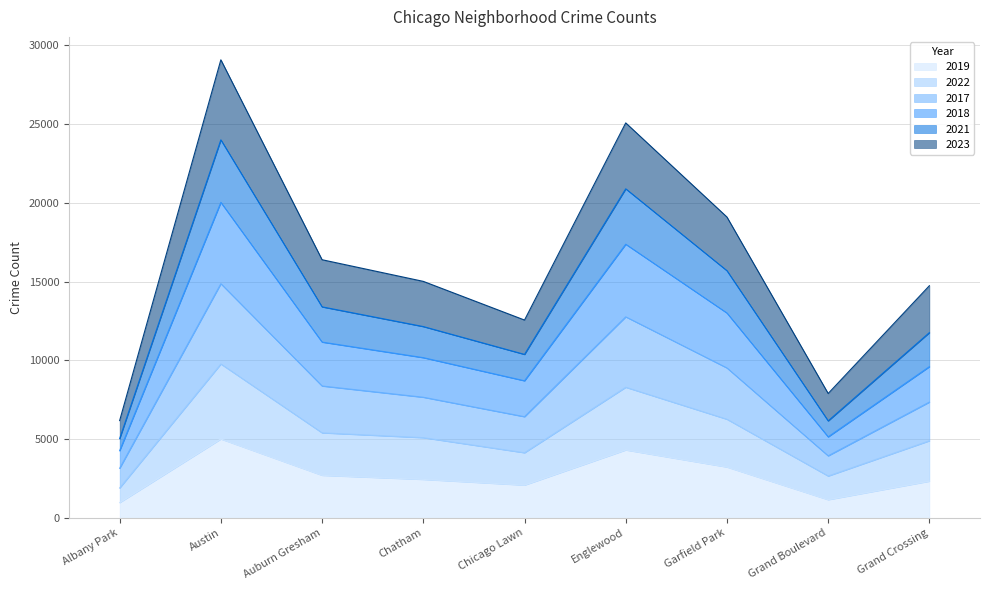

At which label does 2019 reach its peak?

Austin